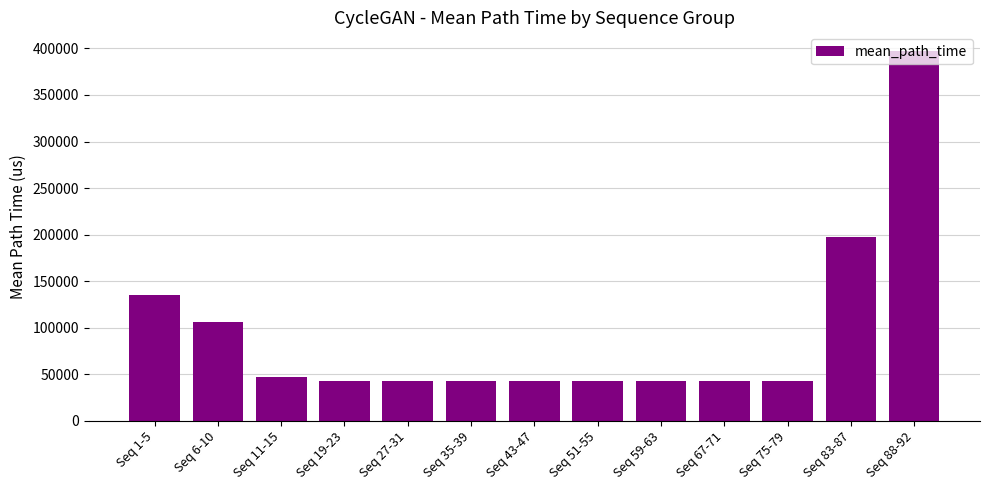

Where is the data nearest to the value 219989?

Seq 83-87